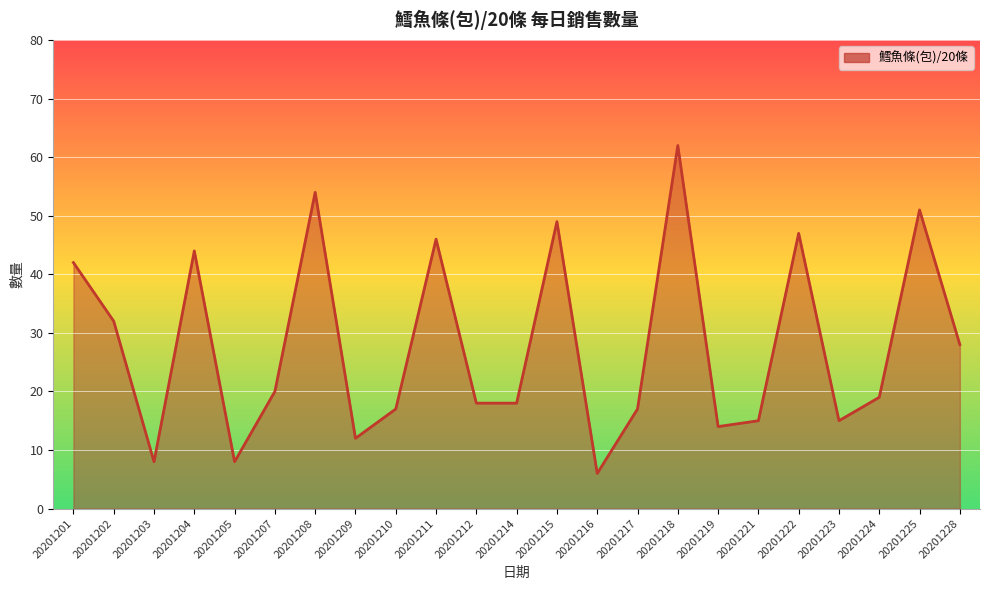

At which category does the chart reach its minimum across all series?

20201216